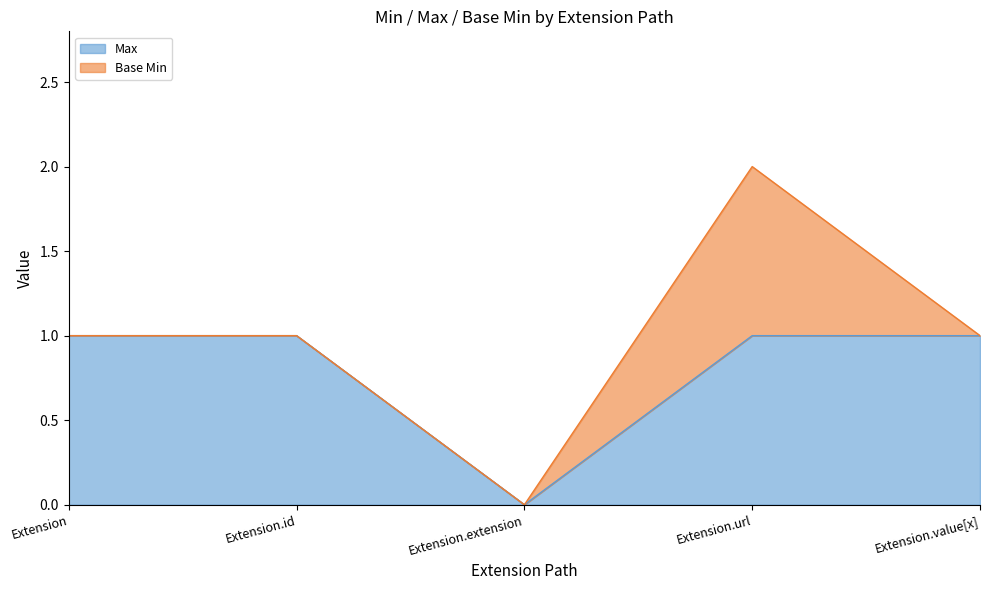

At which label does Max reach its minimum?

Extension.extension